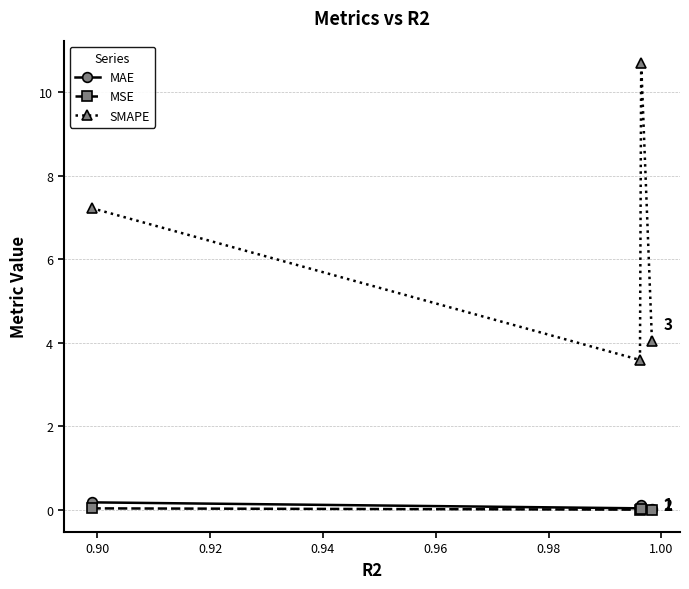

How many interior local valleys does the SMAPE series have?

1